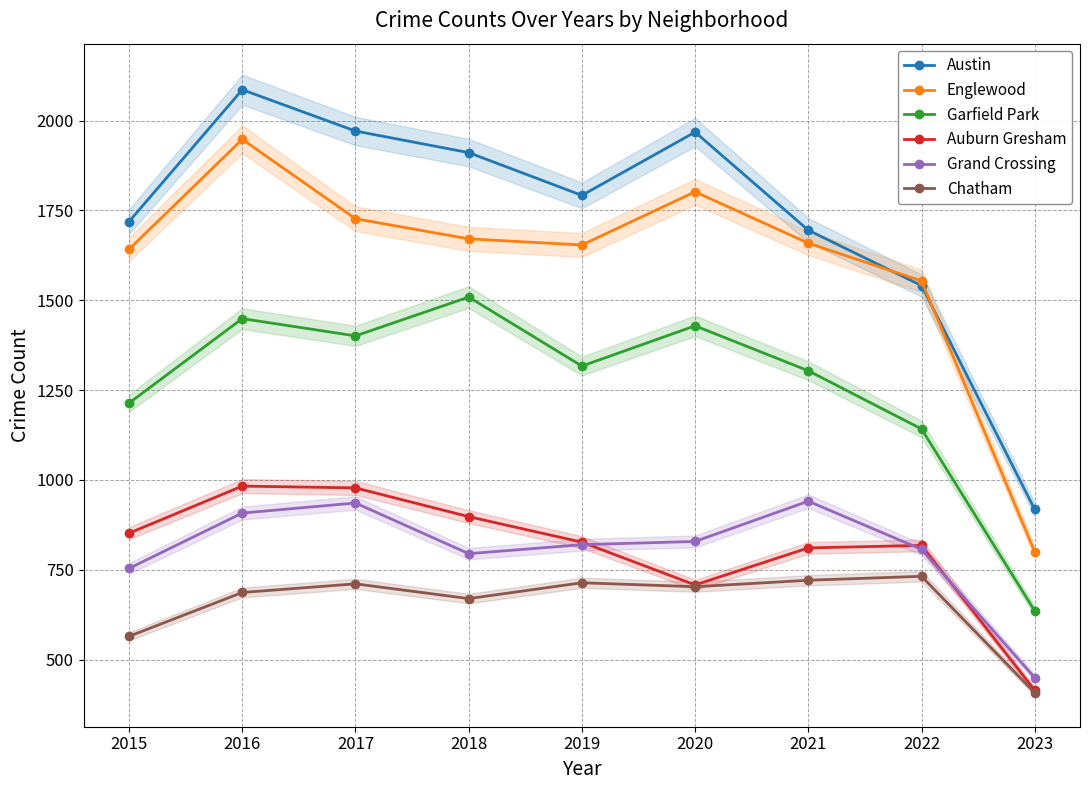

What is the value of the Grand Crossing point at the 1st from the left?

754